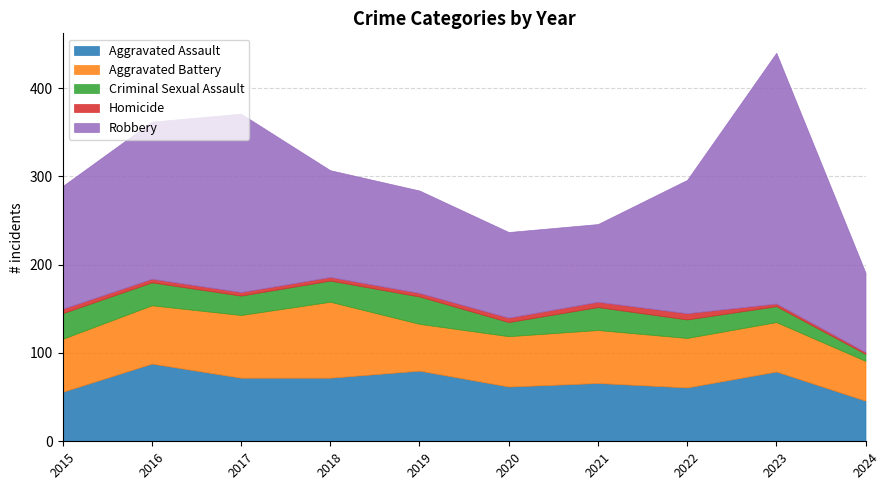

What is the sum of all Homicide values?

44